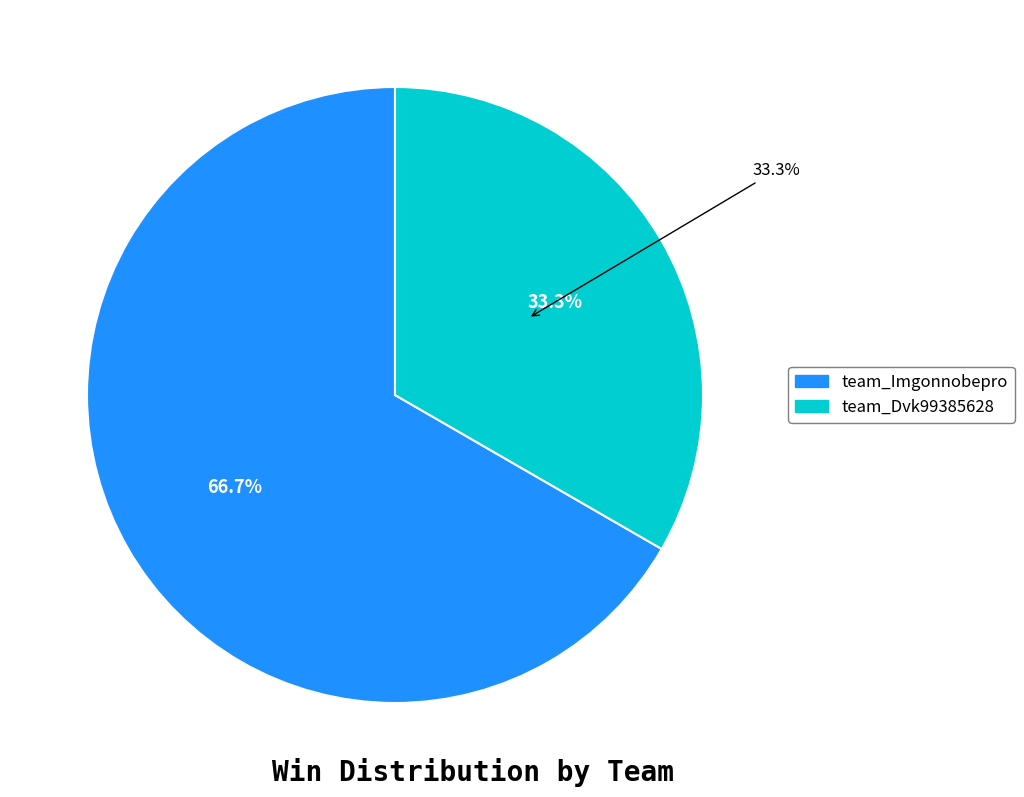

How many segments does this pie chart have?

2